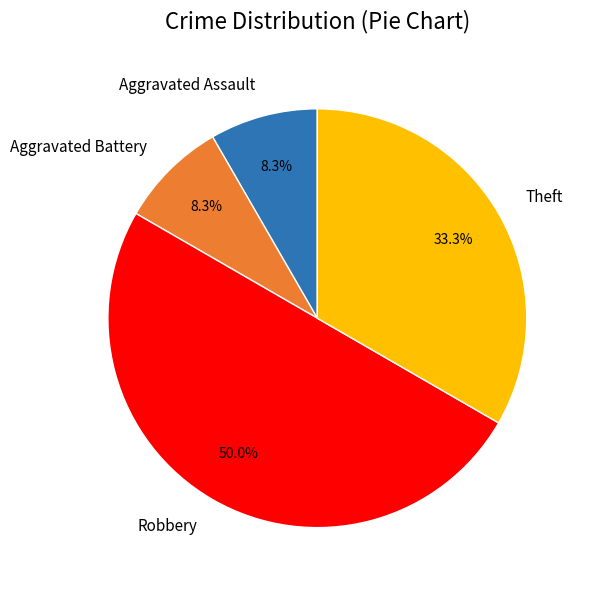

Do Theft and Aggravated Assault together represent more than half of the pie?

No